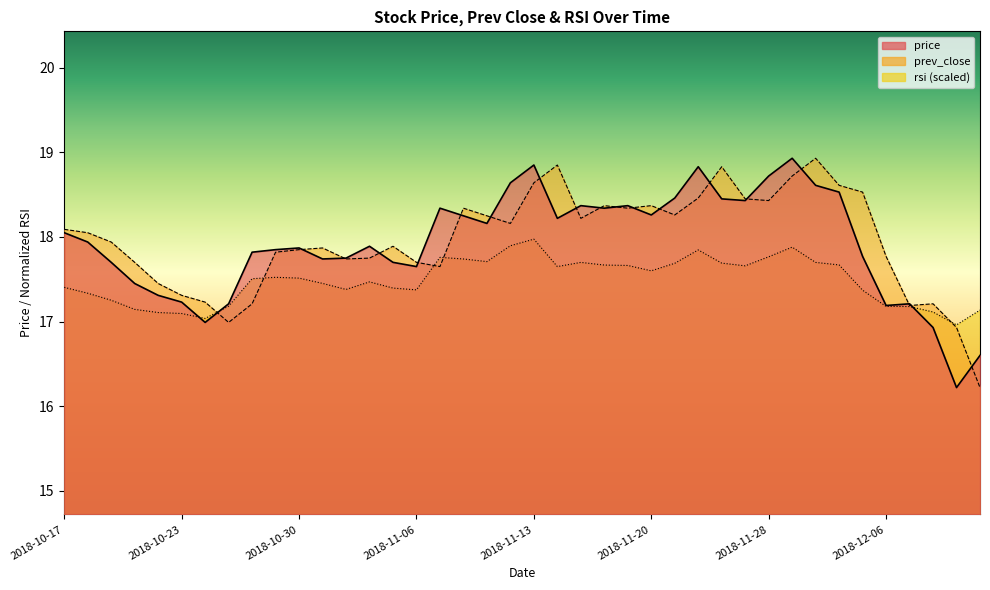

What is the approximate value of rsi at 2018-11-20?

17.6